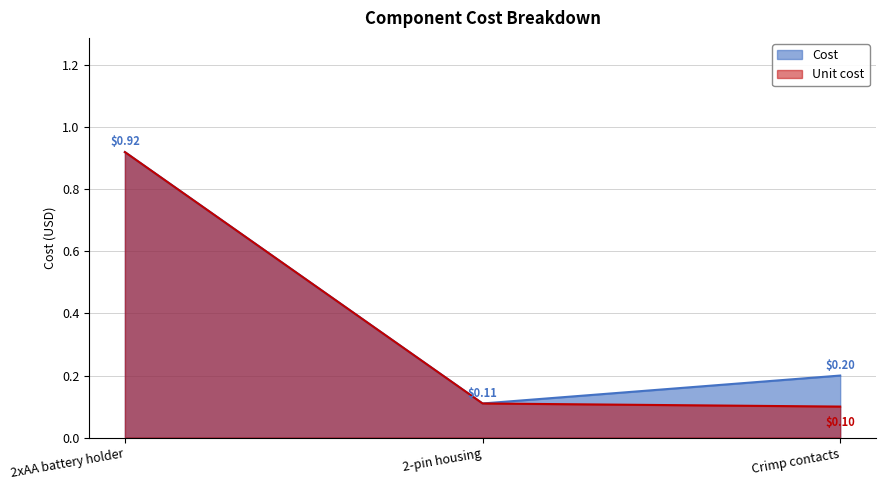

What are all the series names shown in the legend?

Cost, Unit cost